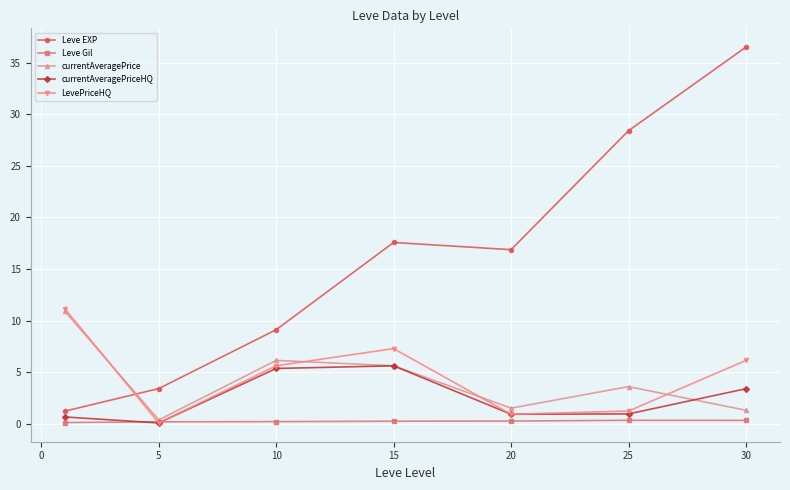

How many lines are shown in the chart?

5